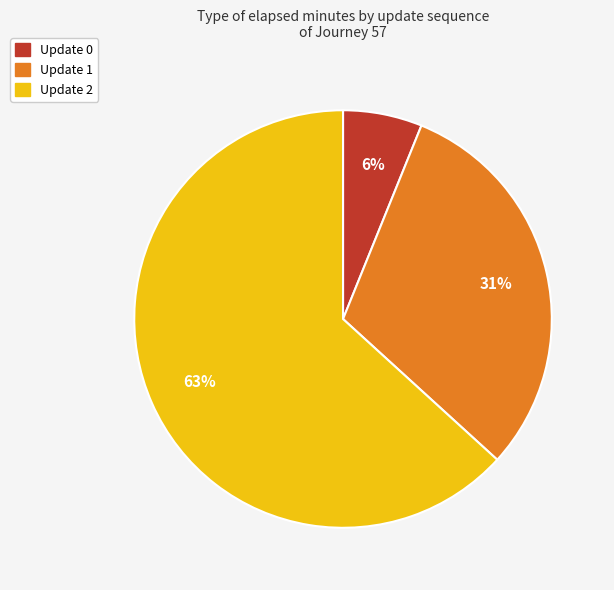

Combined, do Update 2 and Update 1 account for over 50%?

Yes